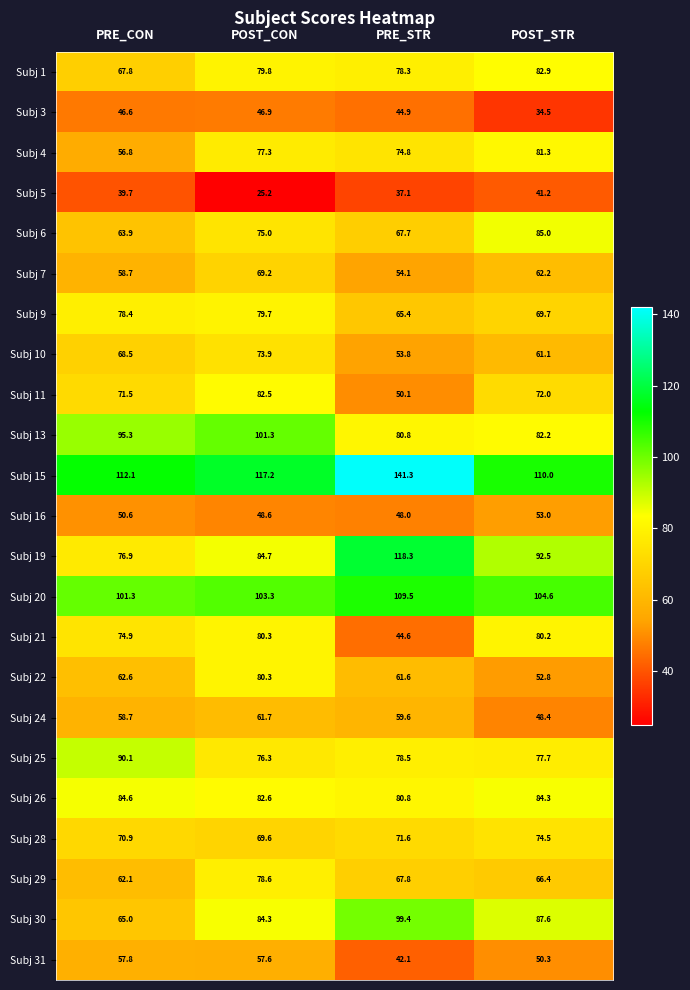

Which series has the largest total across all categories?

Subj 15